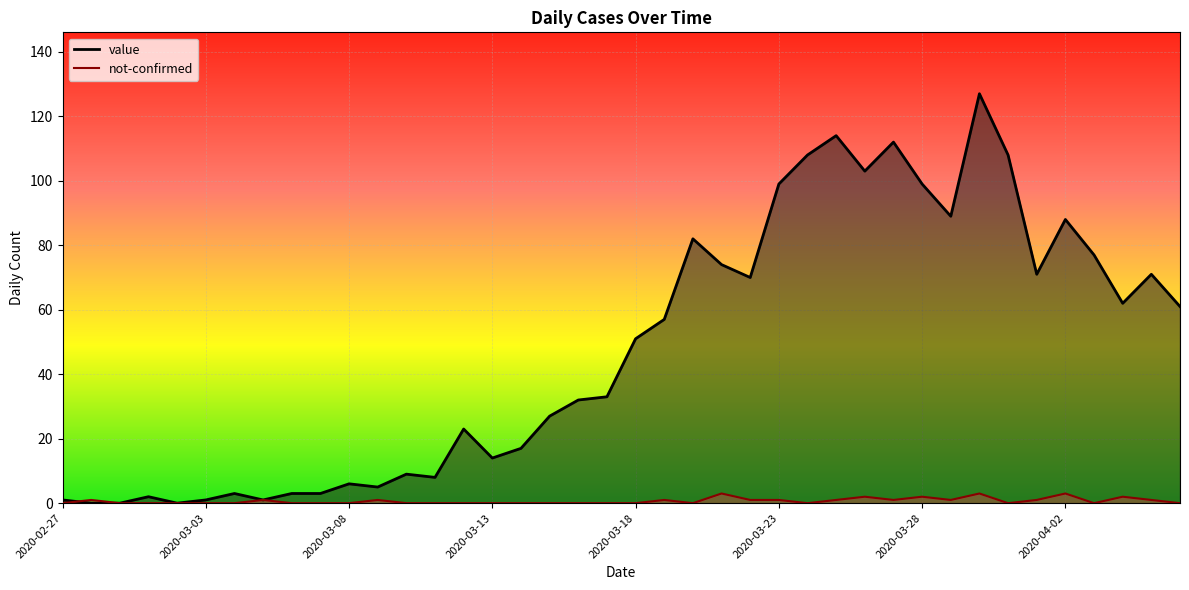

What is the difference between the maximum and minimum values in the value series?

127